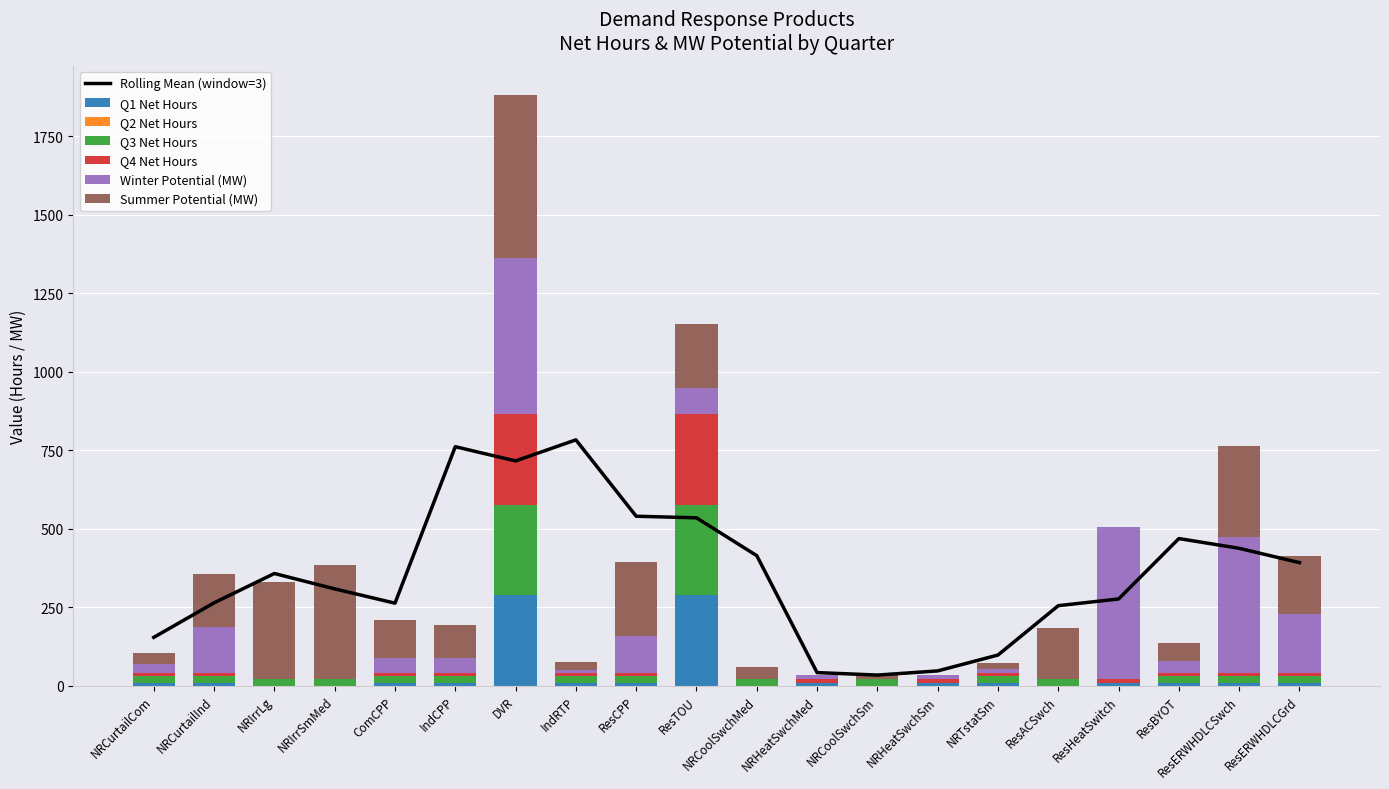

How many data points does each series have?

20